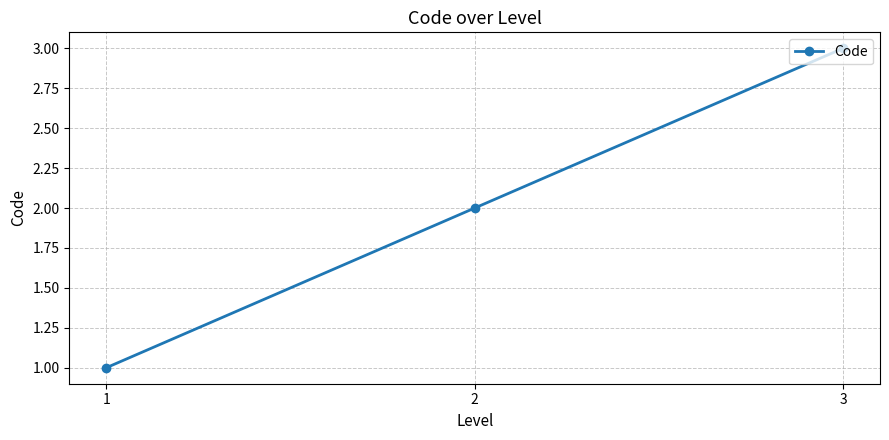

Rank the categories by value from lowest to highest.

1, 2, 3